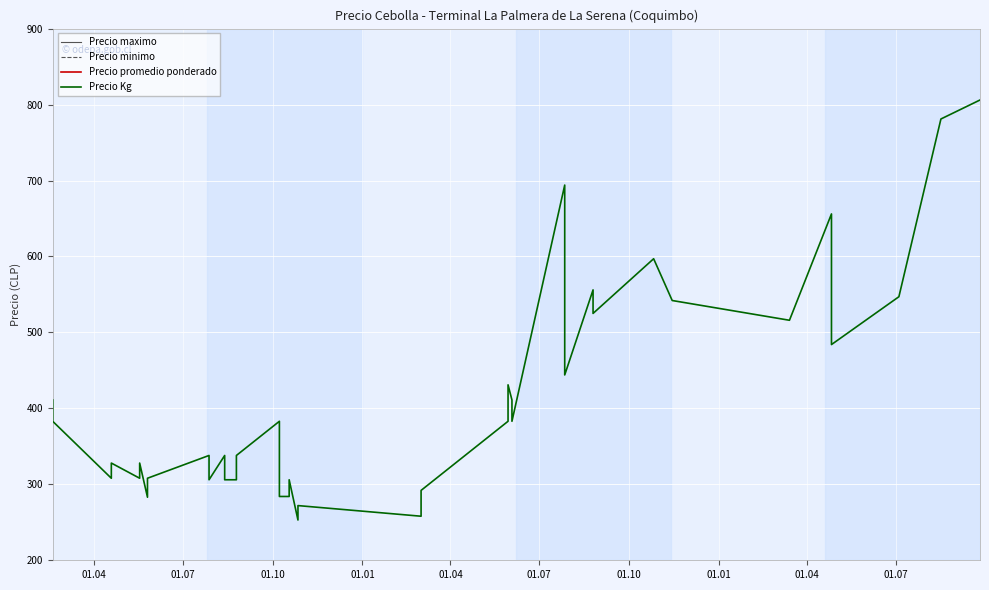

Reading left to right, extract all data points from this chart.

Precio maximo: 7500	7000	5600	6000	5600	6000	5200	5600	5500	5000	5500	5000	5000	5500	7000	5000	4600	4600	5000	4600	5000	4800	5500	7000	8000	7500	7000	13000	7500	7200	9000	8500	11000	10000	8500	11000	8000	9000	13000	15000
Precio minimo: 7300	6800	5500	5800	5500	5800	5000	5500	5300	4800	5300	4800	4800	5300	6800	4800	4500	4500	4800	4500	4800	4500	5000	6800	7500	7300	6800	12000	7400	7000	8800	8300	10500	9500	8000	10000	7500	8500	12000	14000
Precio promedio ponderado: 7400	6900	5550	5900	5550	5900	5100	5550	5400	4900	5400	4900	4900	5400	6900	4900	4550	4550	4900	4550	4900	4650	5250	6900	7750	7400	6900	12500	7450	7100	8900	8400	10750	9750	8250	10500	7750	8750	12500	14500
Precio Kg: 411	383	308	328	308	328	283	308	338	306	338	306	306	338	383	306	284	284	306	253	272	258	292	383	431	411	383	694	466	444	556	525	597	542	516	656	484	547	781	806